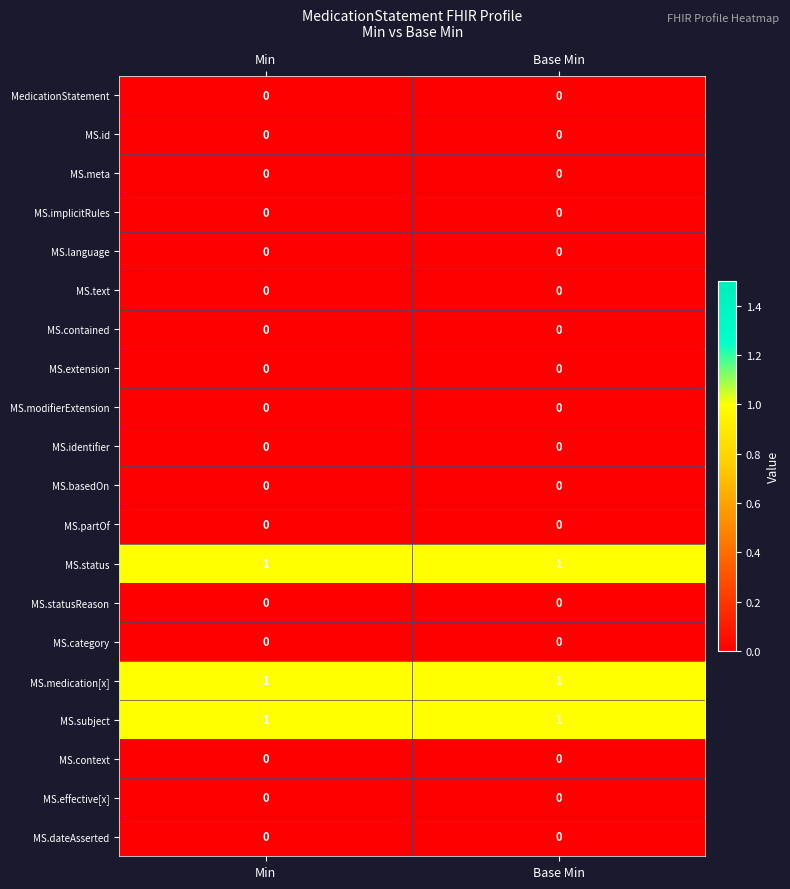

What is the total value across all series at Base Min?

3